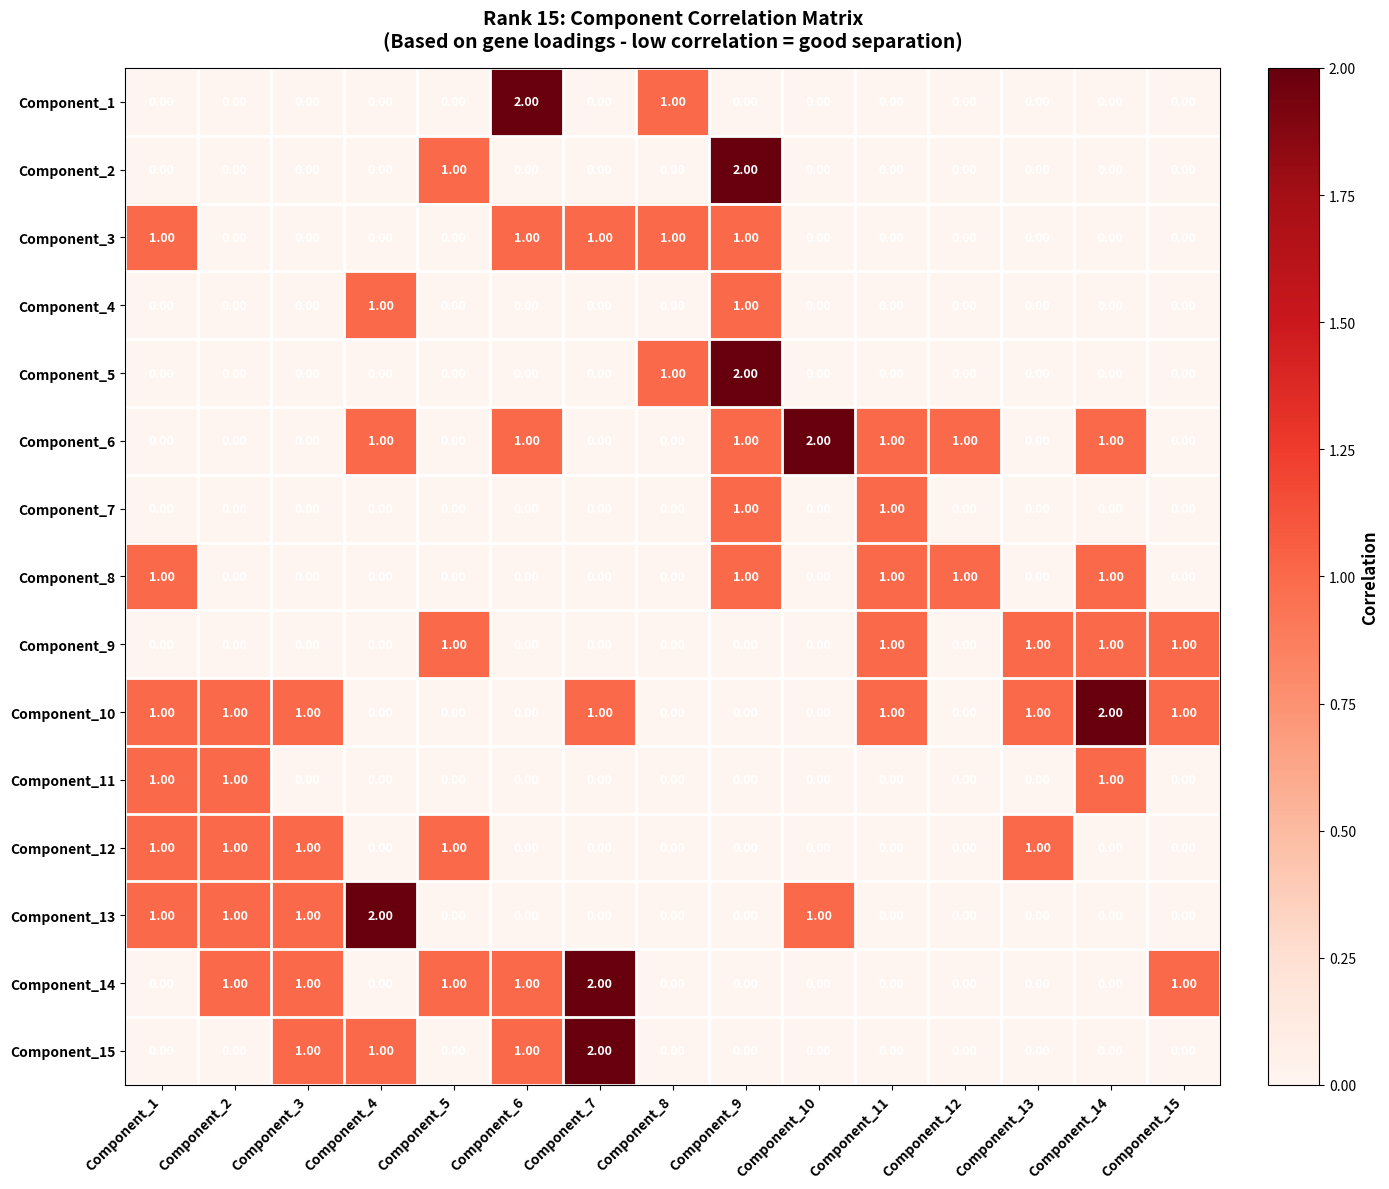

Which series changed the most between Component_1 and Component_6?

Component_1